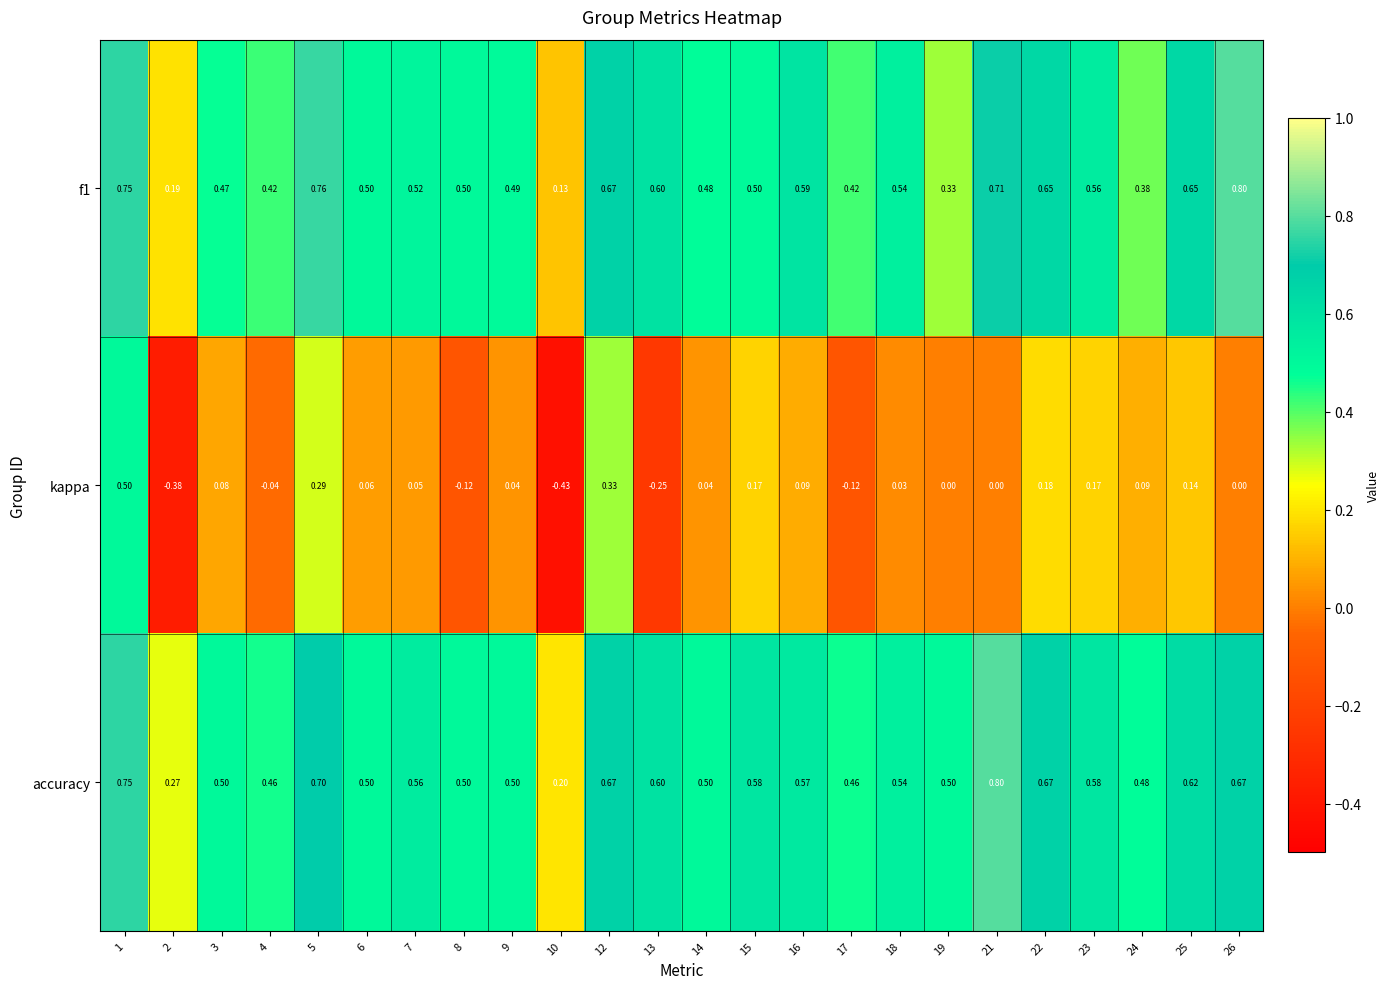

Which series changed the most between 1 and 12?

kappa